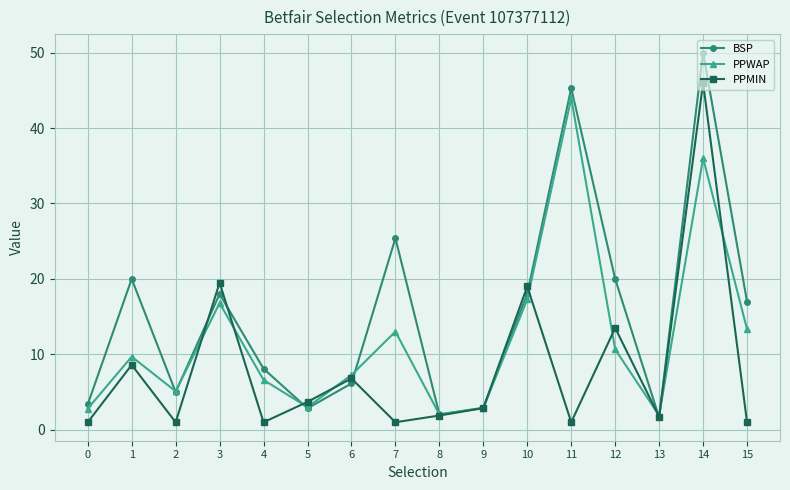

True or false: PPMIN has more than 0 interior local peaks.

True